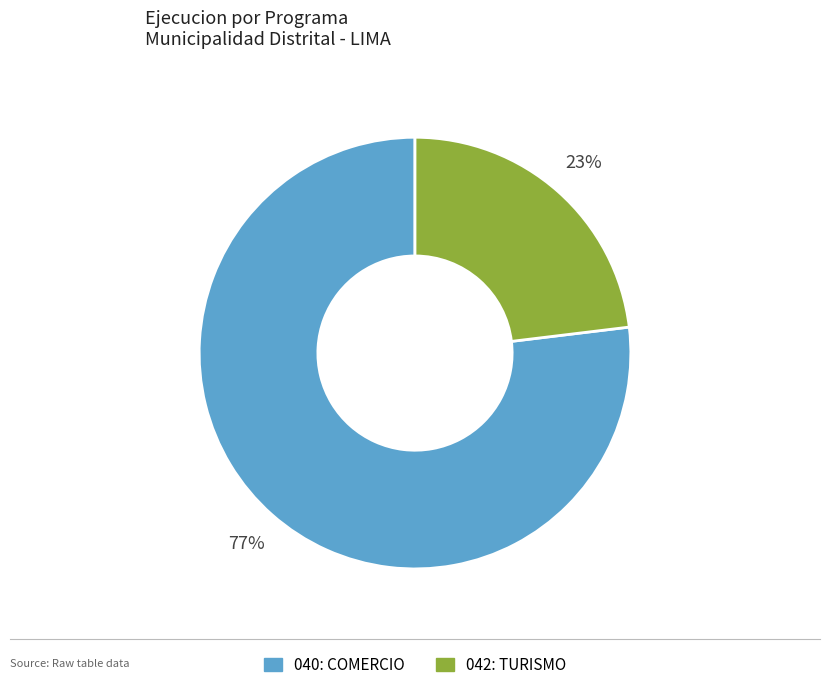

Count the number of slices in the pie.

2